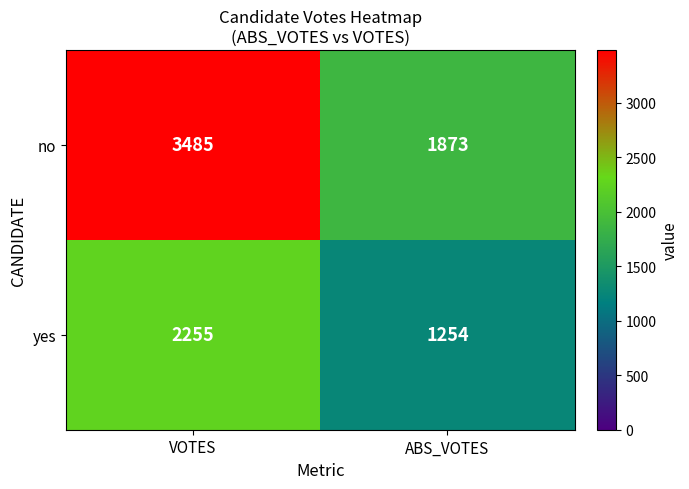

Where is yes nearest to the value 1754?

ABS_VOTES